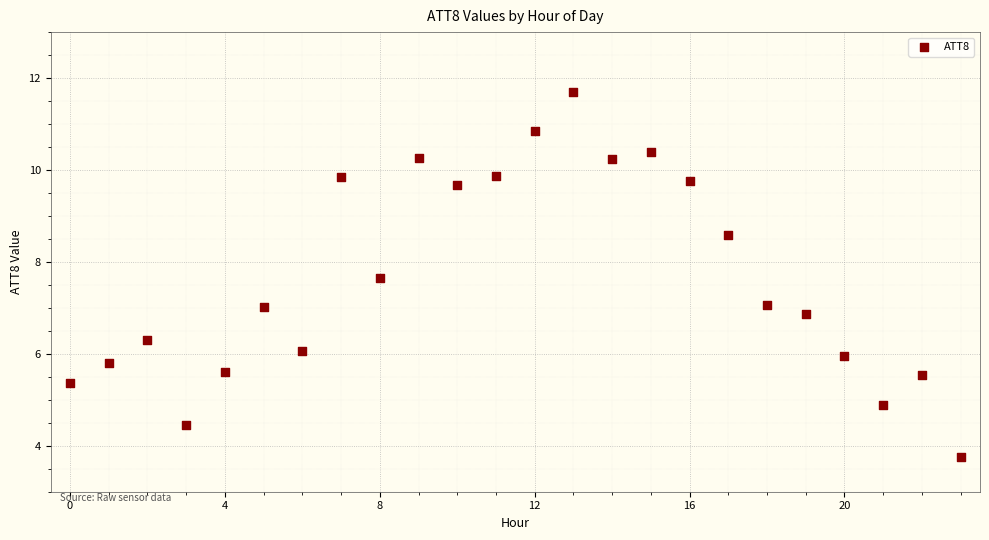

What is the range of Y values (max minus min)?

7.9